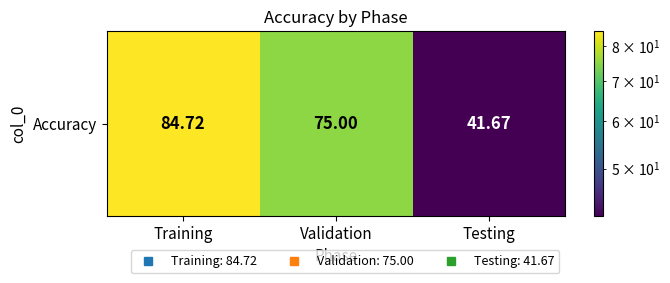

At which label is the value closest to 63?

Validation